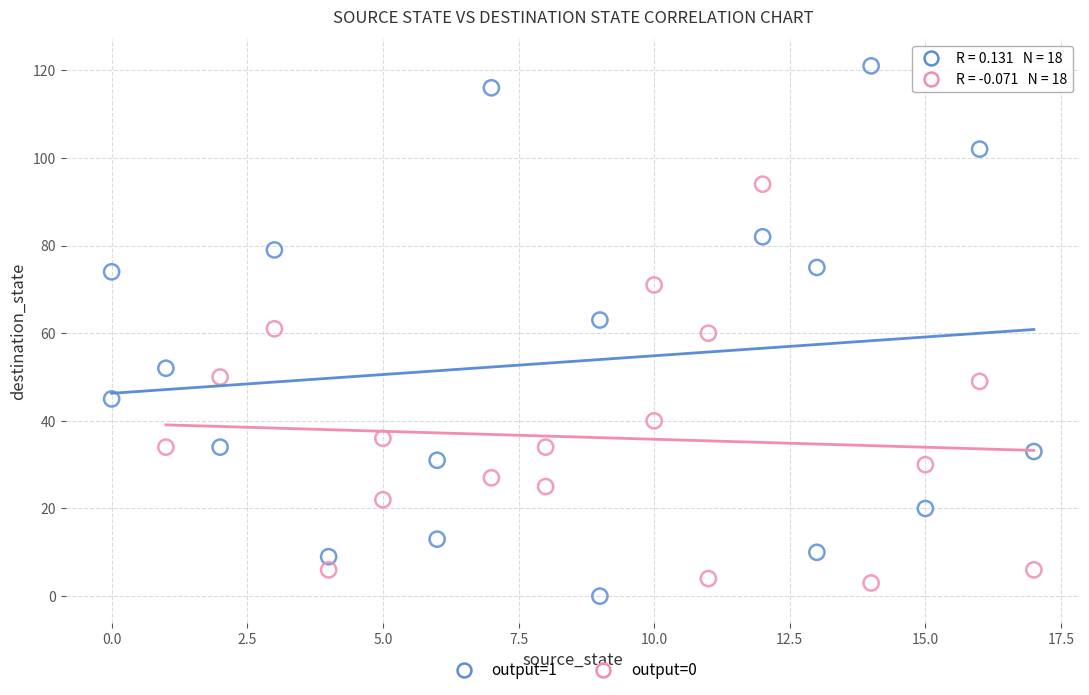

What are all the series names shown in the legend?

output=1, output=0